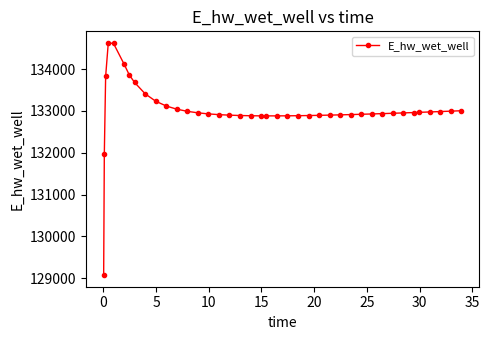

What is the greatest value displayed?

134628.0